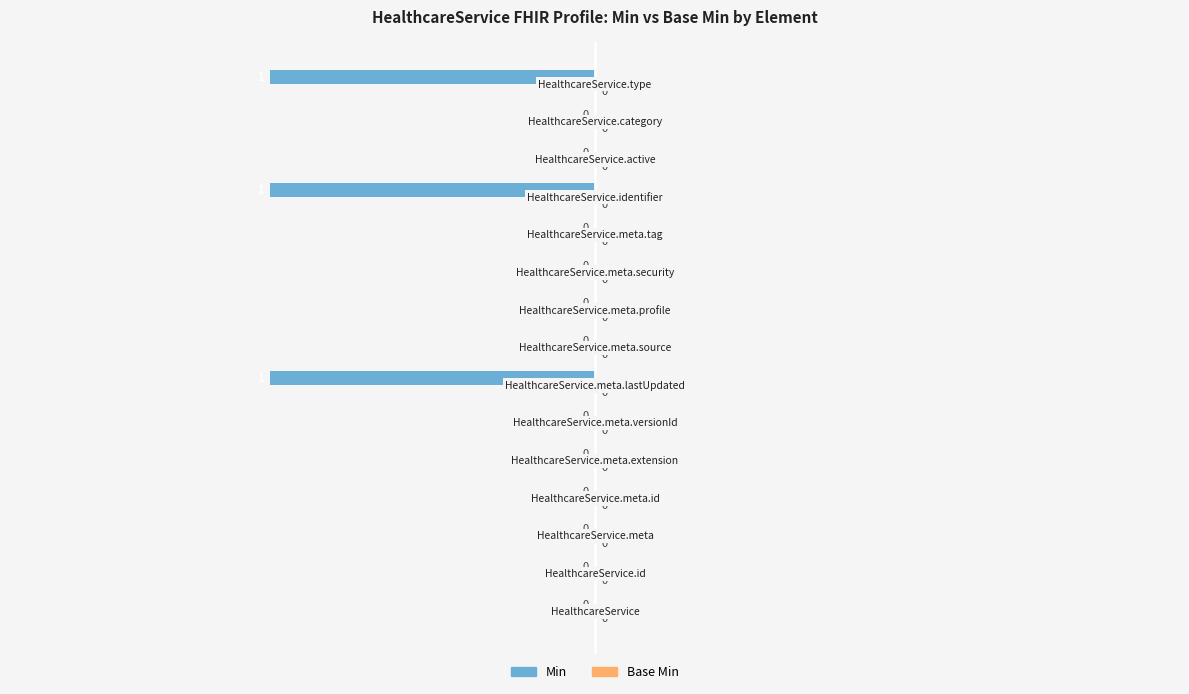

How many values are between 0 and 1?

12